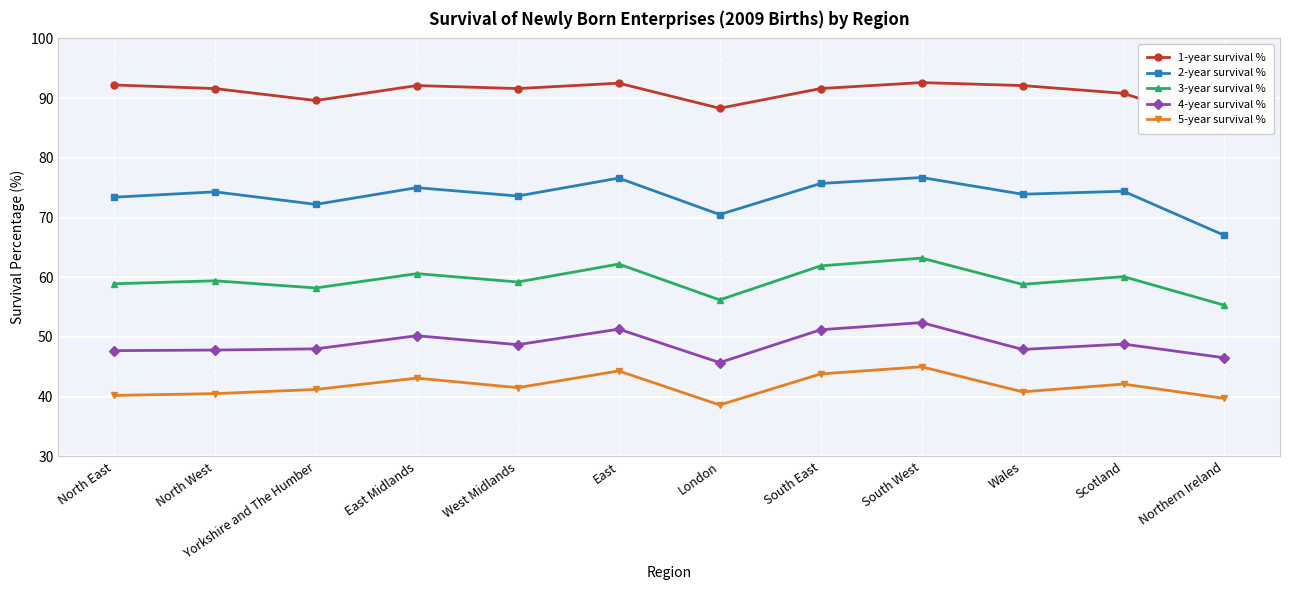

Reading right to left, transcribe all the data shown in this chart.

1-year survival %: Northern Ireland=85.3	Scotland=90.8	Wales=92.1	South West=92.6	South East=91.6	London=88.3	East=92.5	West Midlands=91.6	East Midlands=92.1	Yorkshire and The Humber=89.6	North West=91.6	North East=92.2
2-year survival %: Northern Ireland=67.0	Scotland=74.4	Wales=73.9	South West=76.7	South East=75.7	London=70.5	East=76.6	West Midlands=73.6	East Midlands=75.0	Yorkshire and The Humber=72.2	North West=74.3	North East=73.4
3-year survival %: Northern Ireland=55.3	Scotland=60.1	Wales=58.8	South West=63.2	South East=61.9	London=56.2	East=62.2	West Midlands=59.2	East Midlands=60.6	Yorkshire and The Humber=58.2	North West=59.4	North East=58.9
4-year survival %: Northern Ireland=46.5	Scotland=48.8	Wales=47.9	South West=52.4	South East=51.2	London=45.7	East=51.3	West Midlands=48.7	East Midlands=50.2	Yorkshire and The Humber=48.0	North West=47.8	North East=47.7
5-year survival %: Northern Ireland=39.7	Scotland=42.1	Wales=40.8	South West=45.0	South East=43.8	London=38.6	East=44.3	West Midlands=41.5	East Midlands=43.1	Yorkshire and The Humber=41.2	North West=40.5	North East=40.2